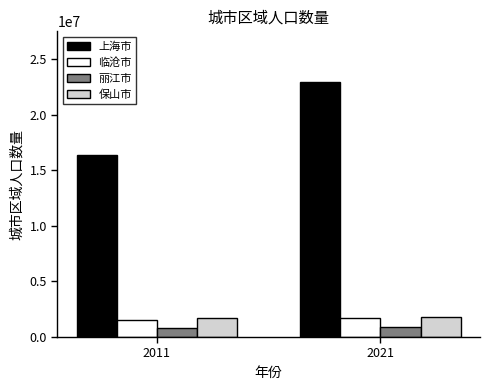

Is it true that 临沧市 equals 2723129 at 2021?

False